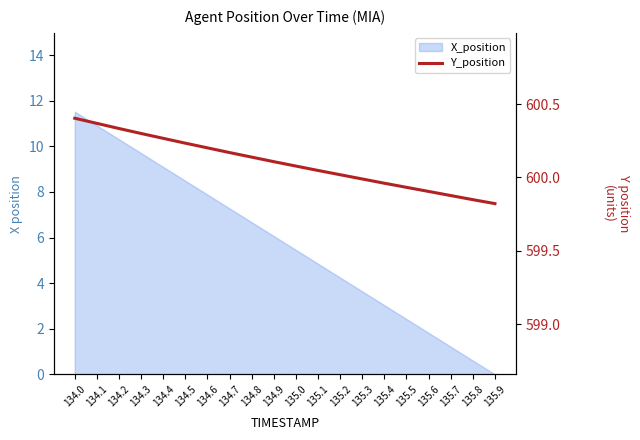

True or false: the data has more than 1 interior local peaks.

False